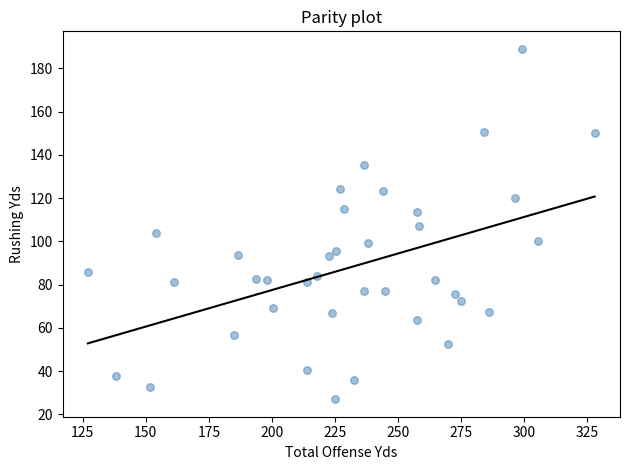

What is the range of Y values (max minus min)?

162.0